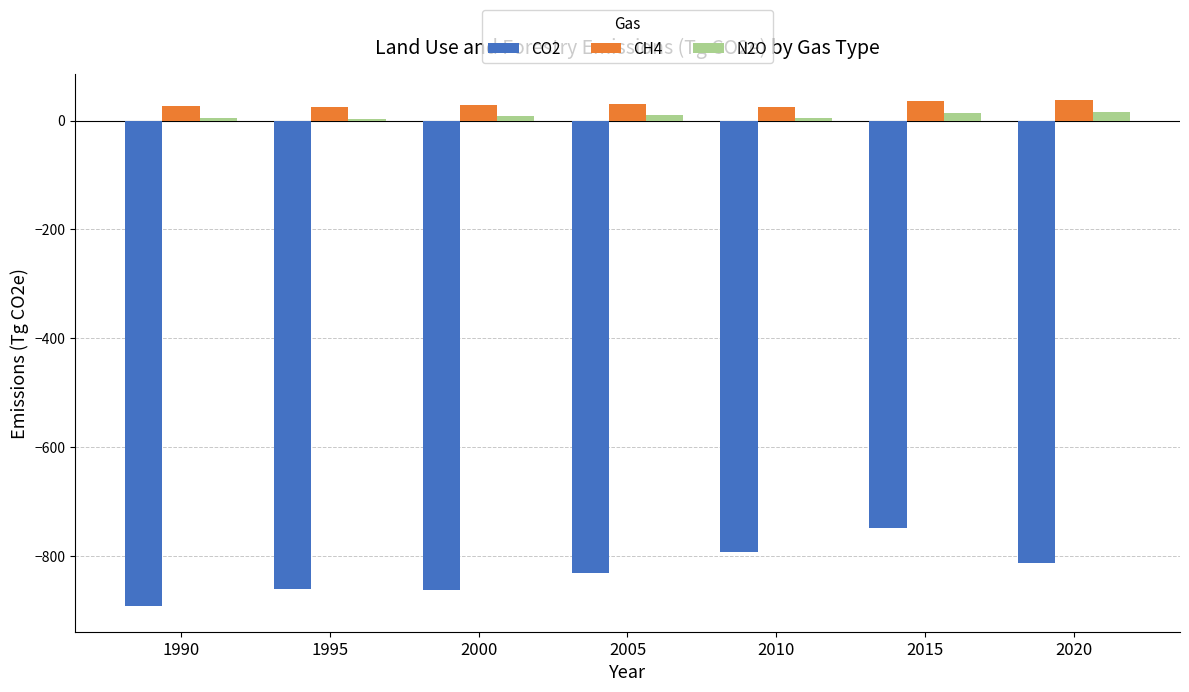

Is the value of CO2 at 1995 greater than the value of CH4 at 2000?

No